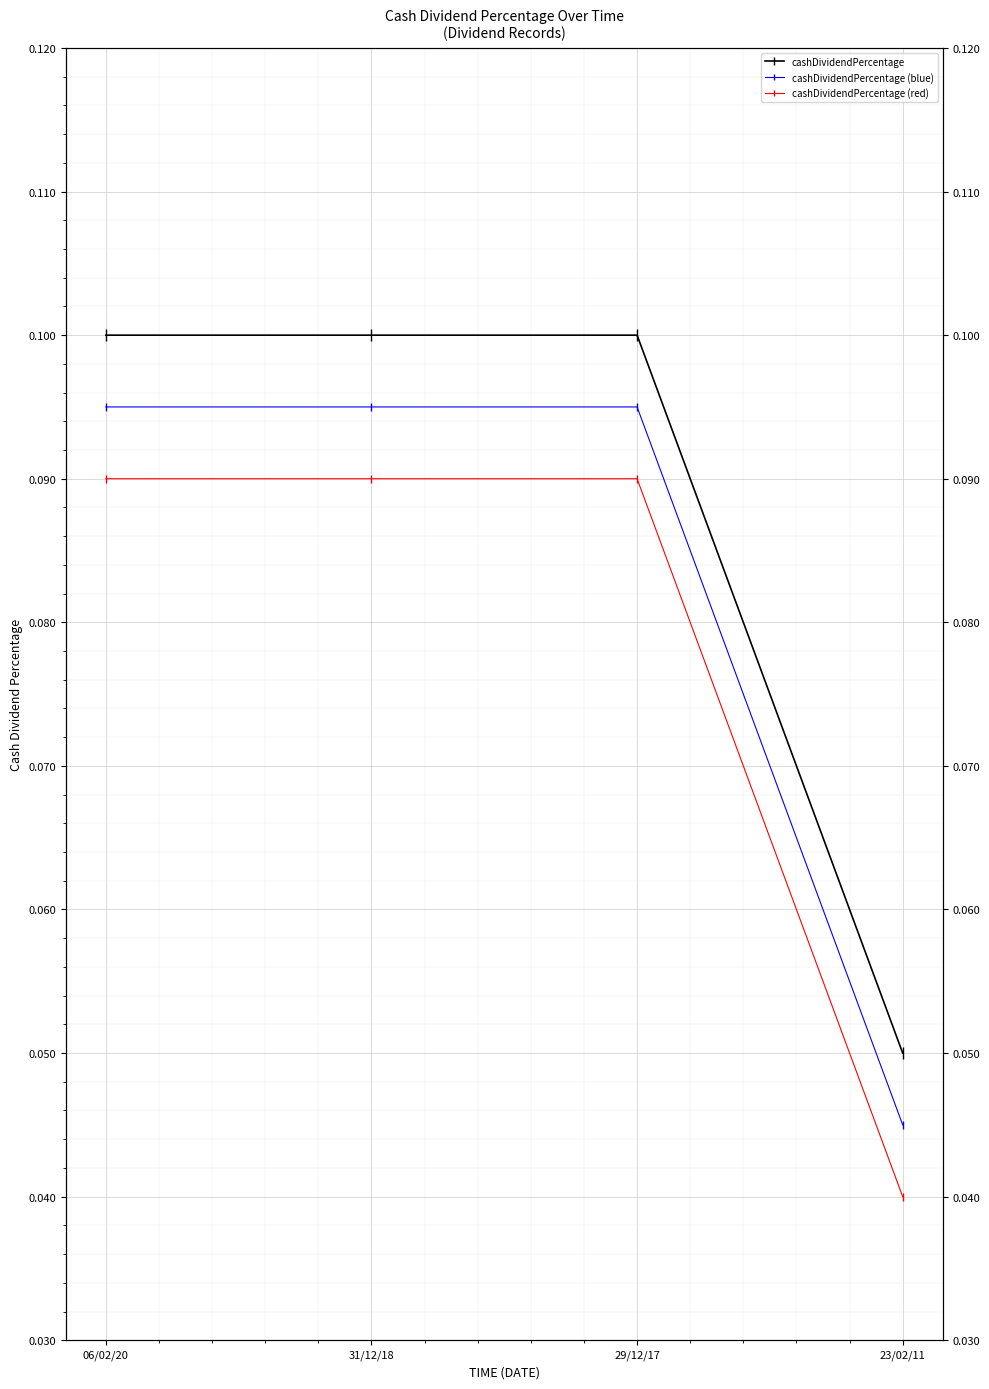

What is the label of the 1st point from the left?

06/02/20